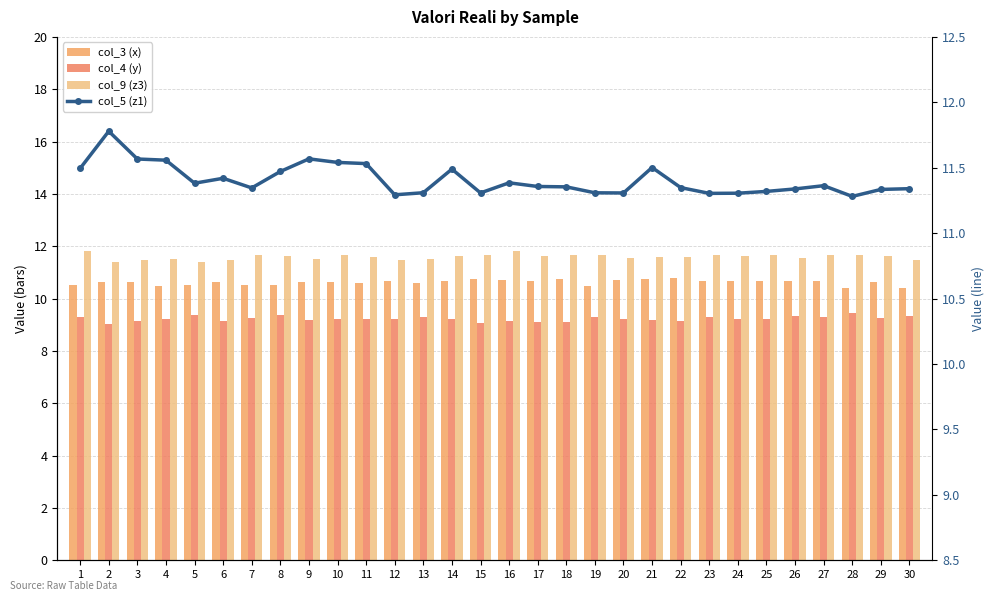

What is the sum of all col_4 (y) values?

276.8